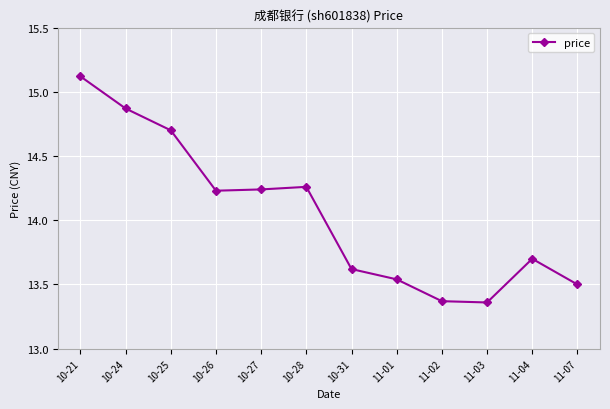

What is the value of the 1st point from the left?

15.1